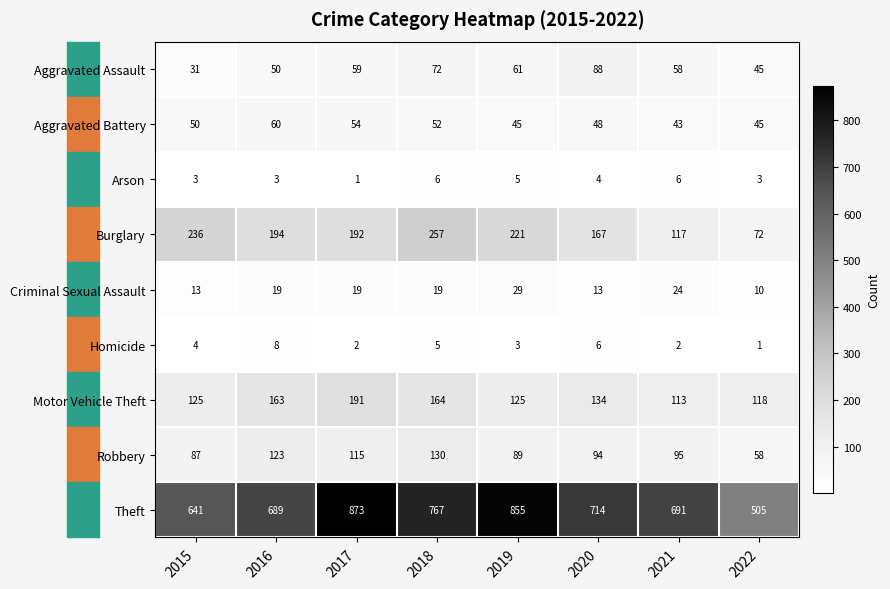

Is it true that Aggravated Assault equals 59 at 2017?

True